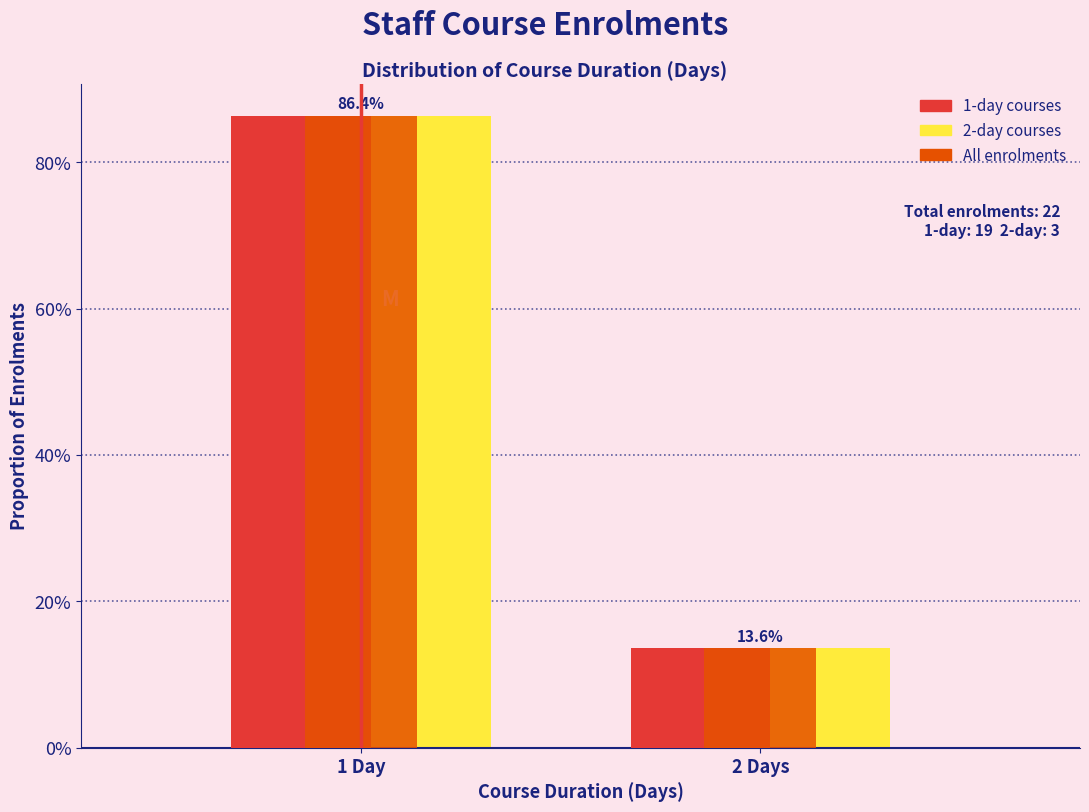

Does the chart contain any negative values?

No